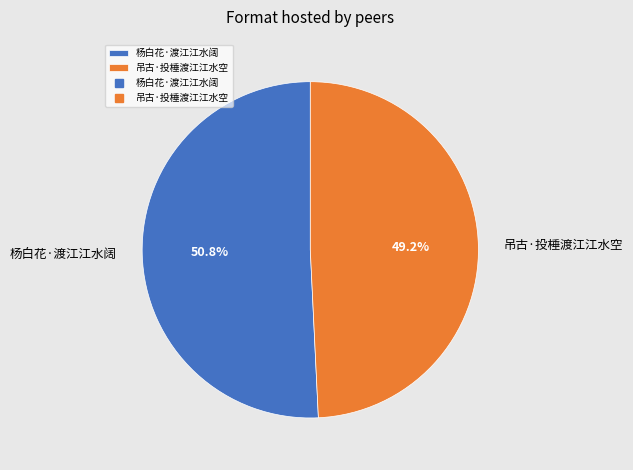

The 吊古·投棰渡江江水空 slice represents 49% of the pie. True or false?

True